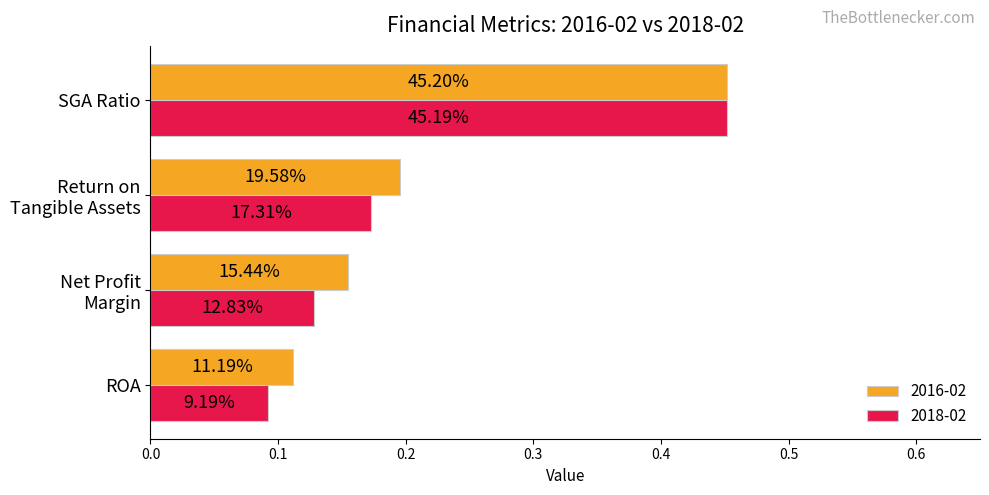

What are all the series names shown in the legend?

2016-02, 2018-02